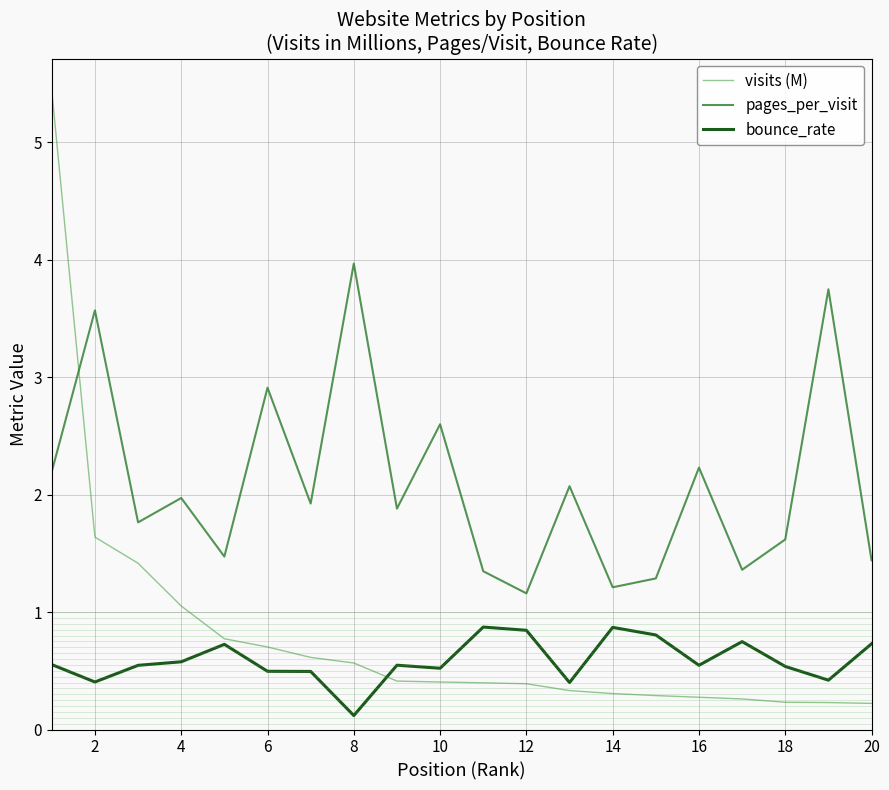

Rank the series by their maximum value, from lowest to highest.

bounce_rate, pages_per_visit, visits (M)